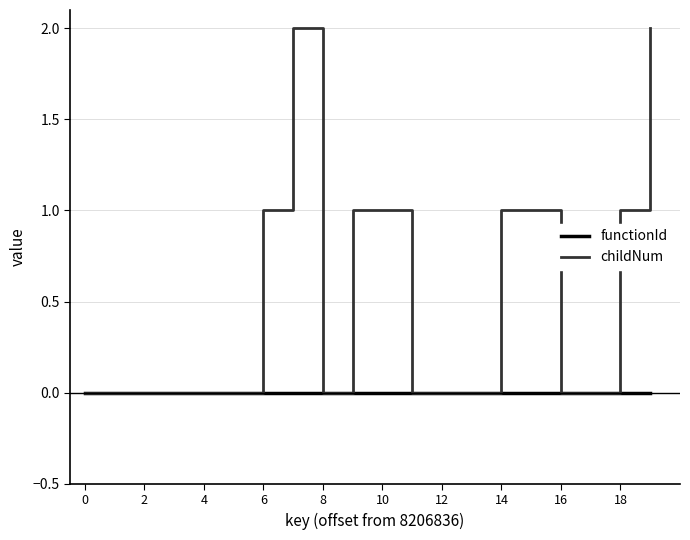

Rank the series by their average value, from highest to lowest.

childNum, functionId